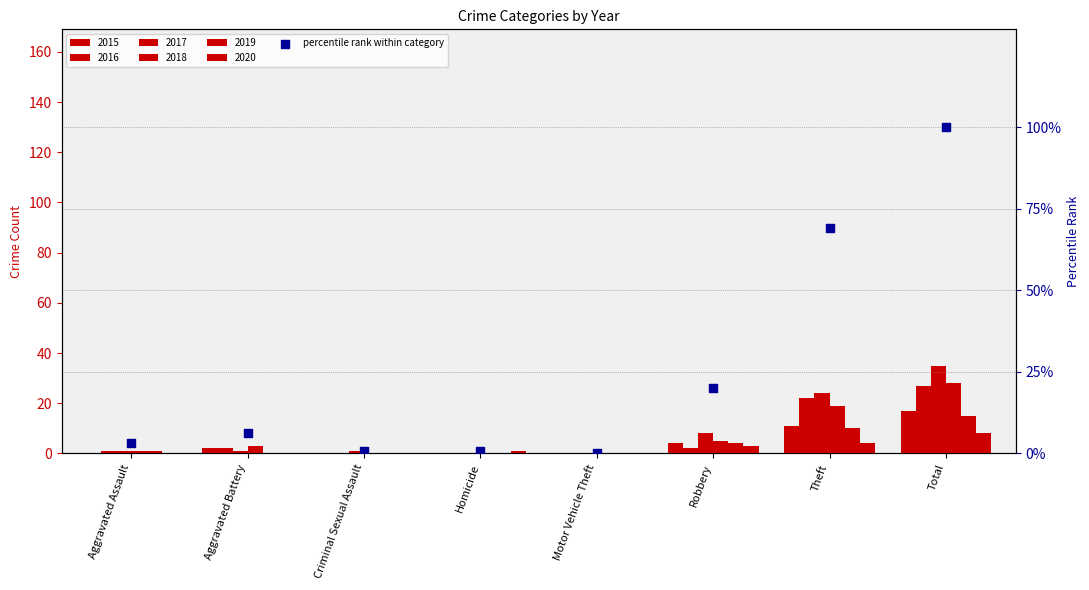

Between Criminal Sexual Assault and Aggravated Battery, which is larger?

Aggravated Battery